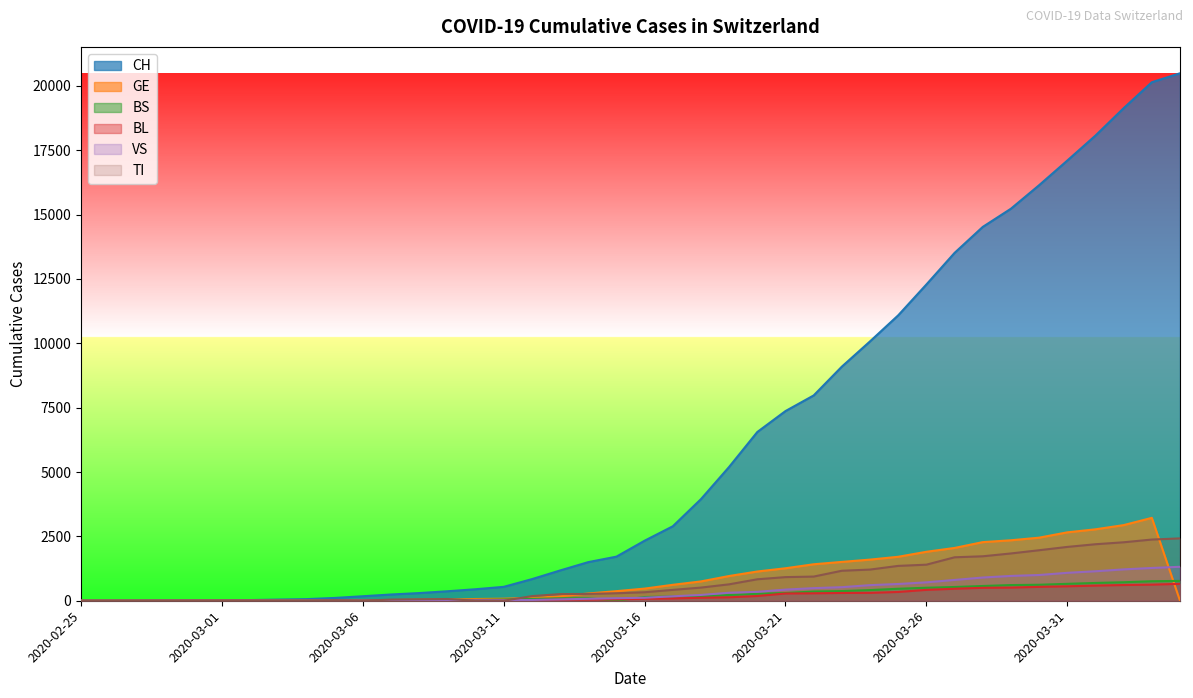

What is the label of the 10th point from the right?

2020-03-26